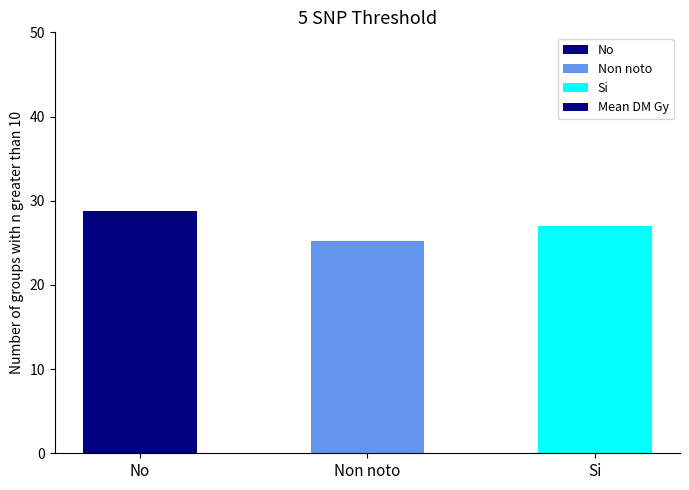

Rank the categories by value from lowest to highest.

Non noto, Si, No